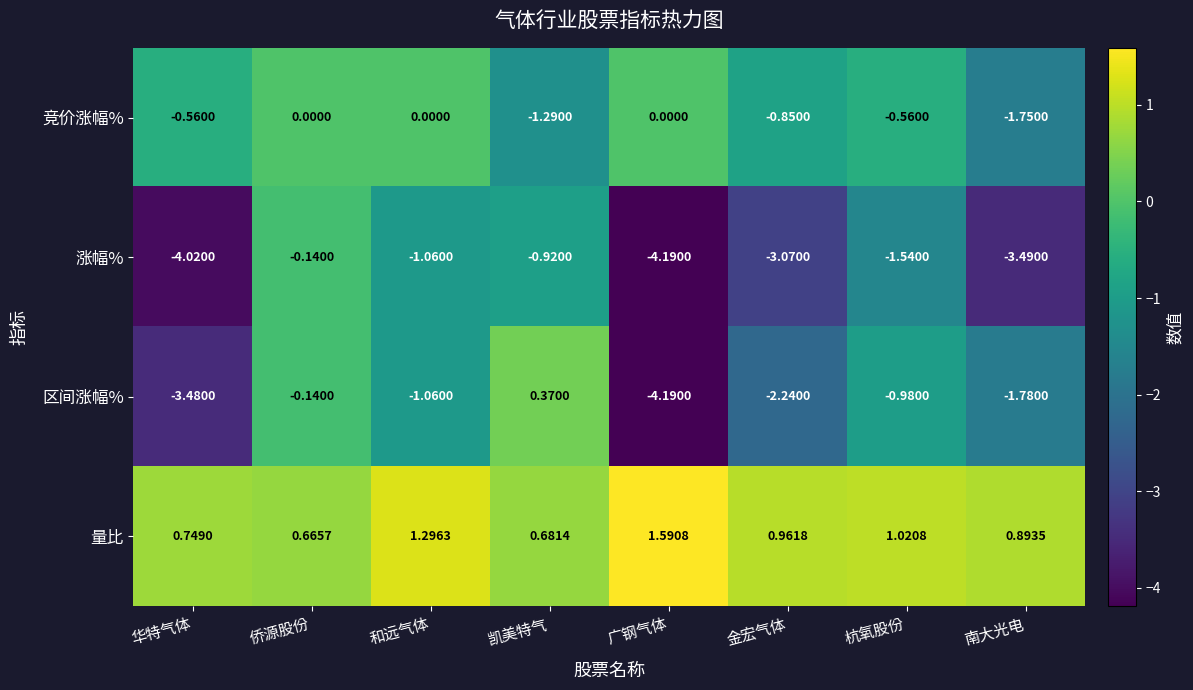

What is the spread (max minus min) of values at 和远气体?

2.4